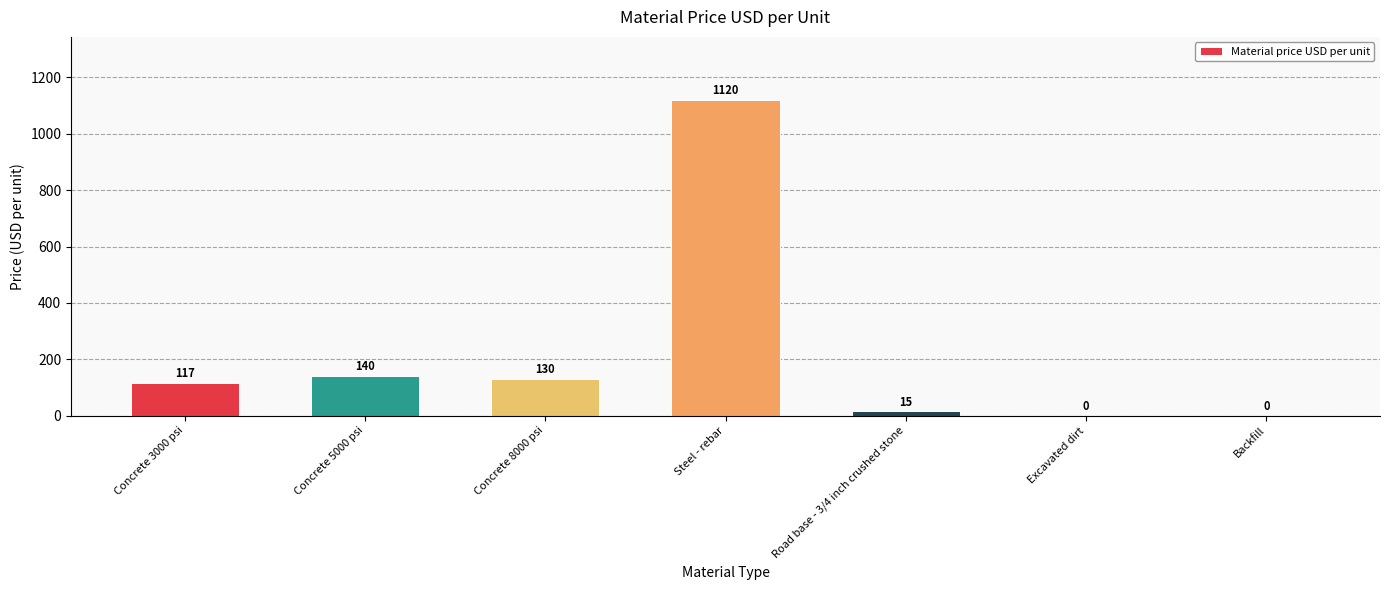

Are the bars horizontal?

No